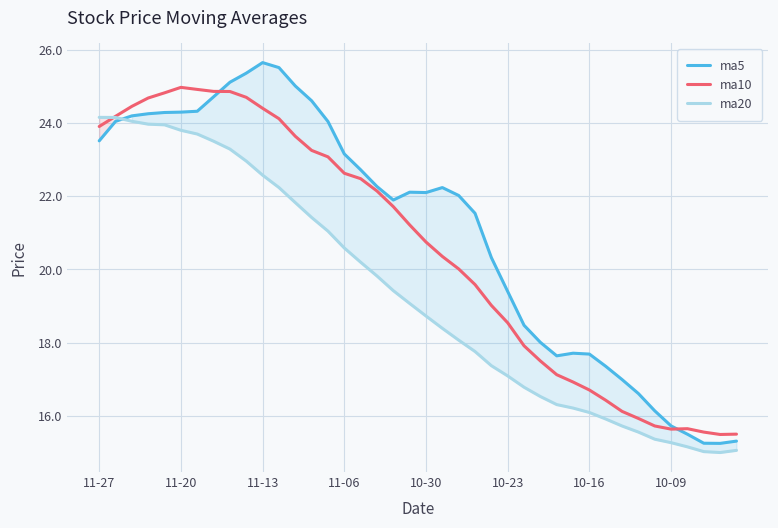

What is the spread (max minus min) of values at 10-30?

3.4